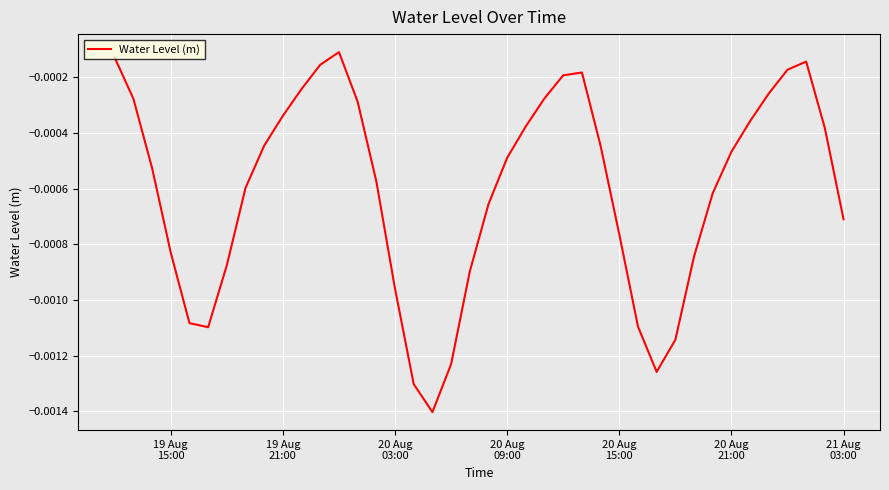

How many lines are shown in the chart?

1